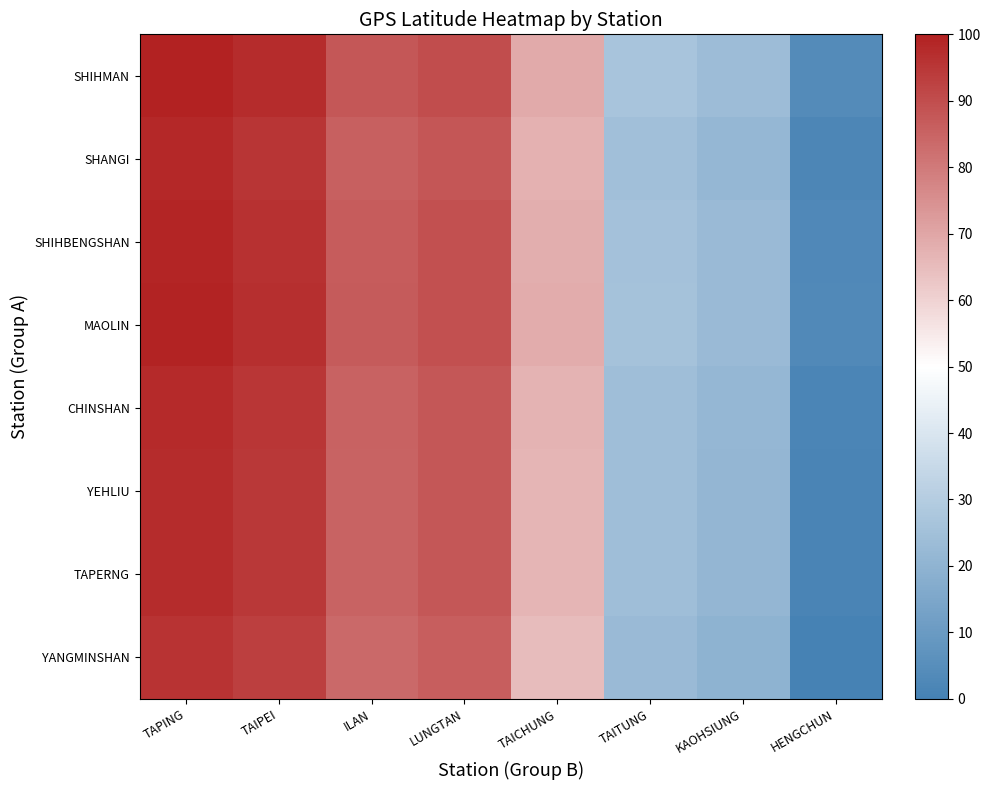

Reading left to right, transcribe all the data shown in this chart.

SHIHMAN: TAPING=100.0	TAIPEI=97.3	ILAN=87.6	LUNGTAN=90.0	TAICHUNG=69.1	TAITUNG=26.7	KAOHSIUNG=23.6	HENGCHUN=3.9
SHANGI: TAPING=98.2	TAIPEI=95.5	ILAN=85.8	LUNGTAN=88.2	TAICHUNG=67.3	TAITUNG=24.8	KAOHSIUNG=21.8	HENGCHUN=2.1
SHIHBENGSHAN: TAPING=99.1	TAIPEI=96.4	ILAN=86.7	LUNGTAN=89.1	TAICHUNG=68.2	TAITUNG=25.8	KAOHSIUNG=22.7	HENGCHUN=3.0
MAOLIN: TAPING=99.4	TAIPEI=96.7	ILAN=87.0	LUNGTAN=89.4	TAICHUNG=68.5	TAITUNG=26.1	KAOHSIUNG=23.0	HENGCHUN=3.3
CHINSHAN: TAPING=97.9	TAIPEI=95.2	ILAN=85.5	LUNGTAN=87.9	TAICHUNG=67.0	TAITUNG=24.5	KAOHSIUNG=21.5	HENGCHUN=1.8
YEHLIU: TAPING=97.6	TAIPEI=94.8	ILAN=85.2	LUNGTAN=87.6	TAICHUNG=66.7	TAITUNG=24.2	KAOHSIUNG=21.2	HENGCHUN=1.5
TAPERNG: TAPING=97.6	TAIPEI=94.8	ILAN=85.2	LUNGTAN=87.6	TAICHUNG=66.7	TAITUNG=24.2	KAOHSIUNG=21.2	HENGCHUN=1.5
YANGMINSHAN: TAPING=96.1	TAIPEI=93.3	ILAN=83.6	LUNGTAN=86.1	TAICHUNG=65.2	TAITUNG=22.7	KAOHSIUNG=19.7	HENGCHUN=0.0